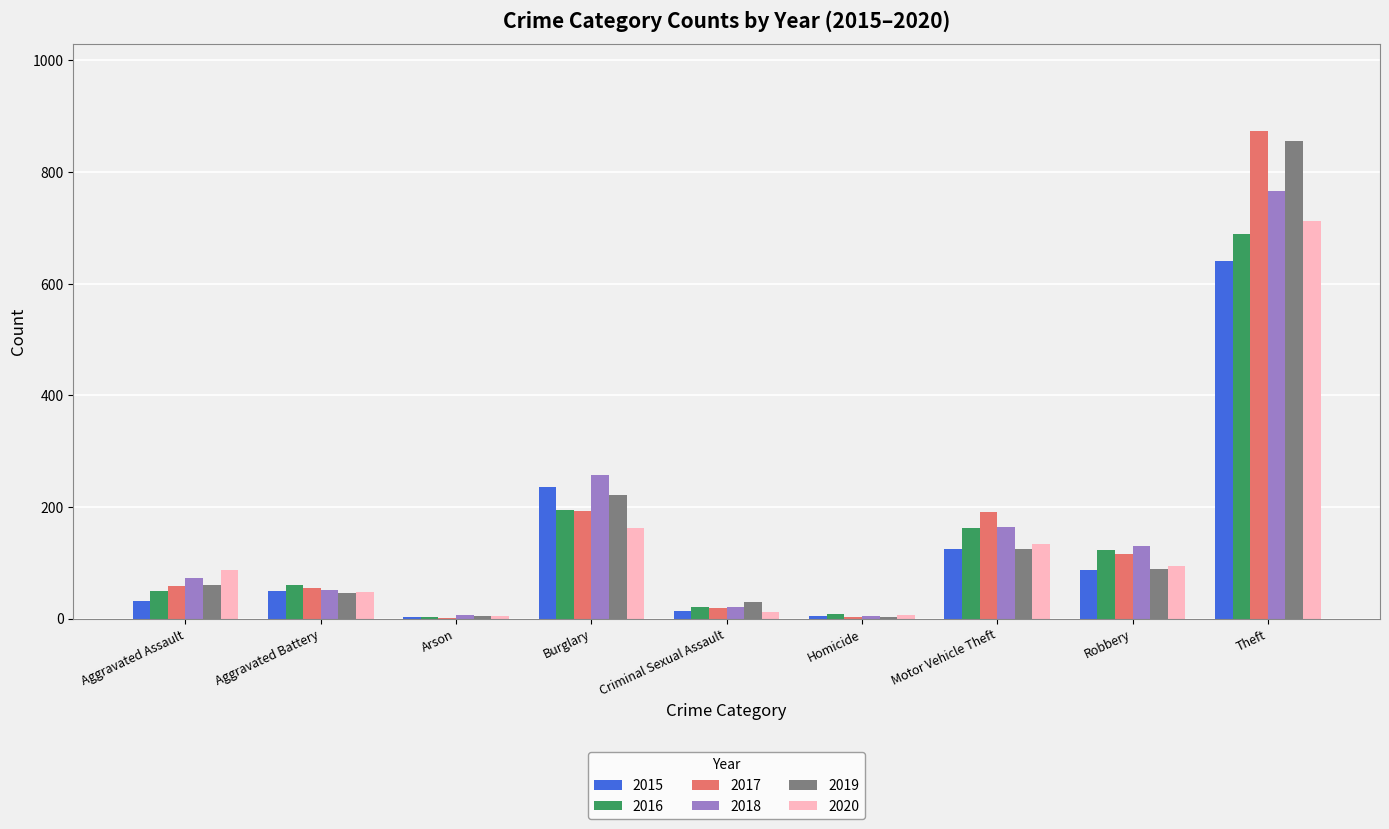

Is the value of 2019 at Motor Vehicle Theft greater than the value of 2015 at Criminal Sexual Assault?

Yes